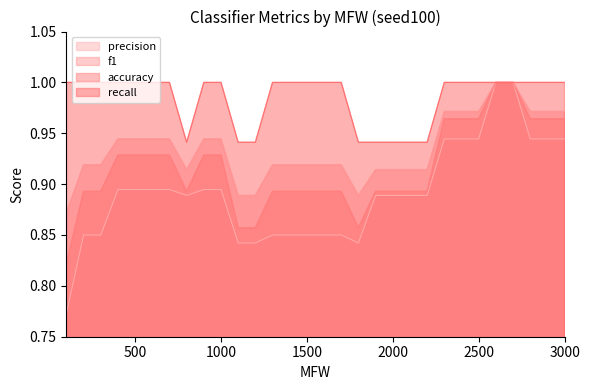

Rank the categories by f1 value from highest to lowest.

2700, 2600, 3000, 2900, 2800, 2500, 2400, 2300, 1000, 900, 700, 600, 500, 400, 1700, 1600, 1500, 1400, 1300, 300, 200, 2200, 2100, 2000, 1900, 800, 1800, 1200, 1100, 100